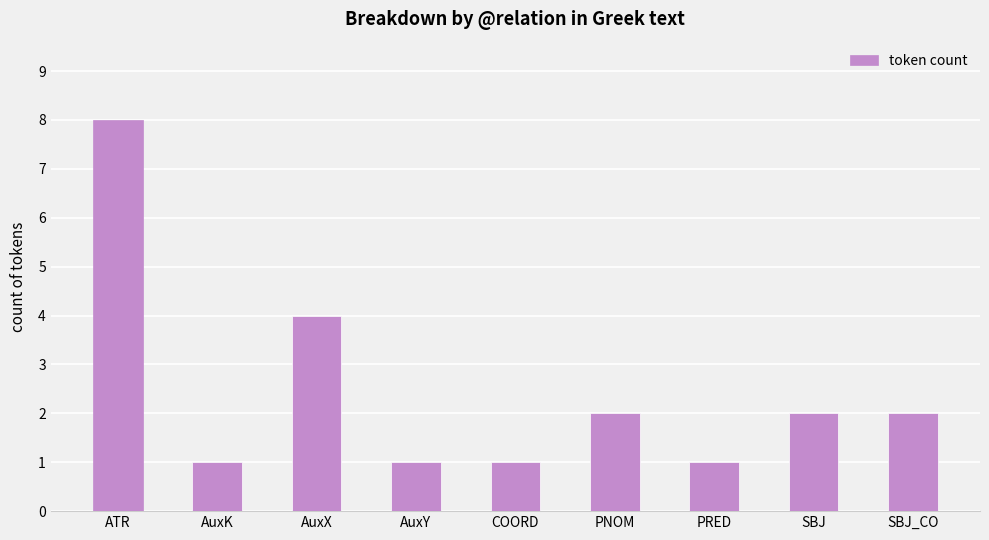

What is the label of the 6th bar from the left?

PNOM